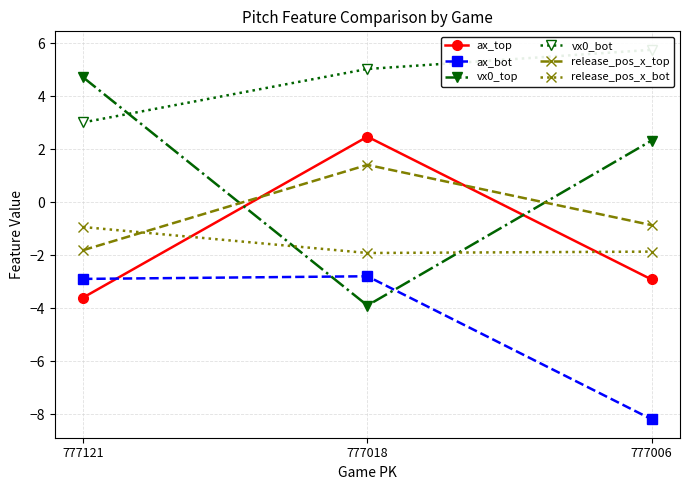

At which label does vx0_bot first exceed 5?

777018